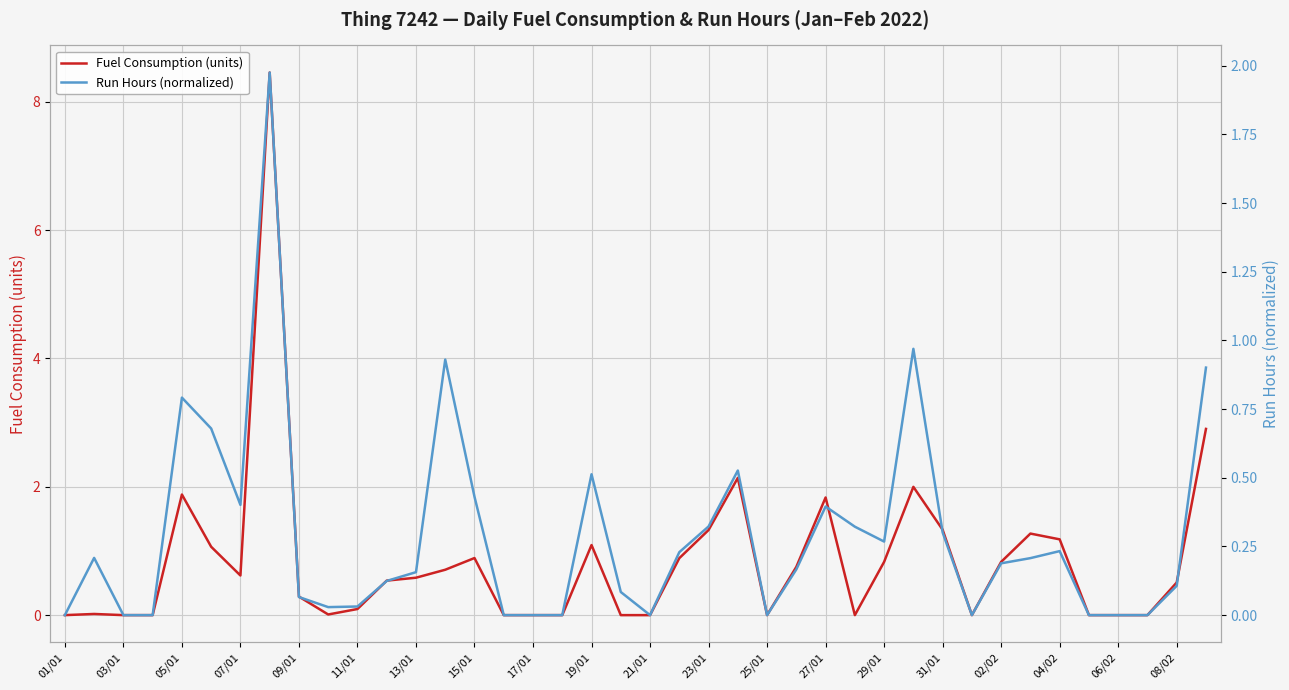

True or false: Run Hours (normalized) has more than 1 points higher than both neighbors.

True